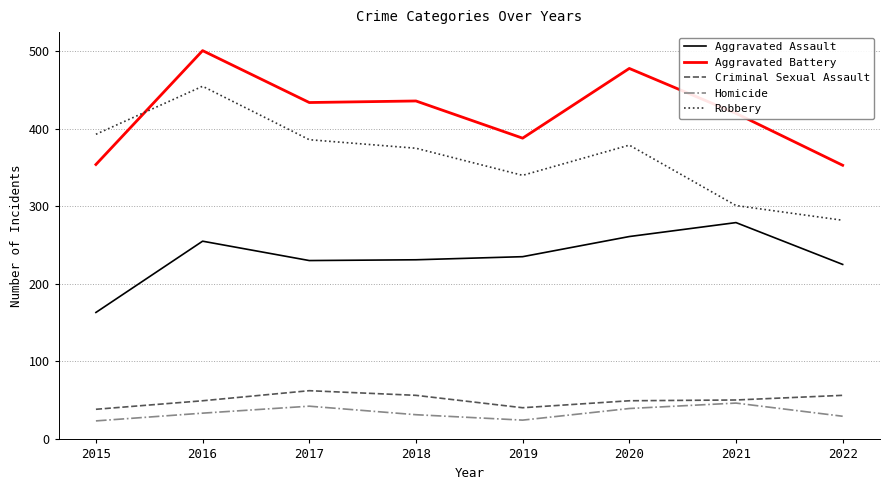

Which series has the largest total across all categories?

Aggravated Battery